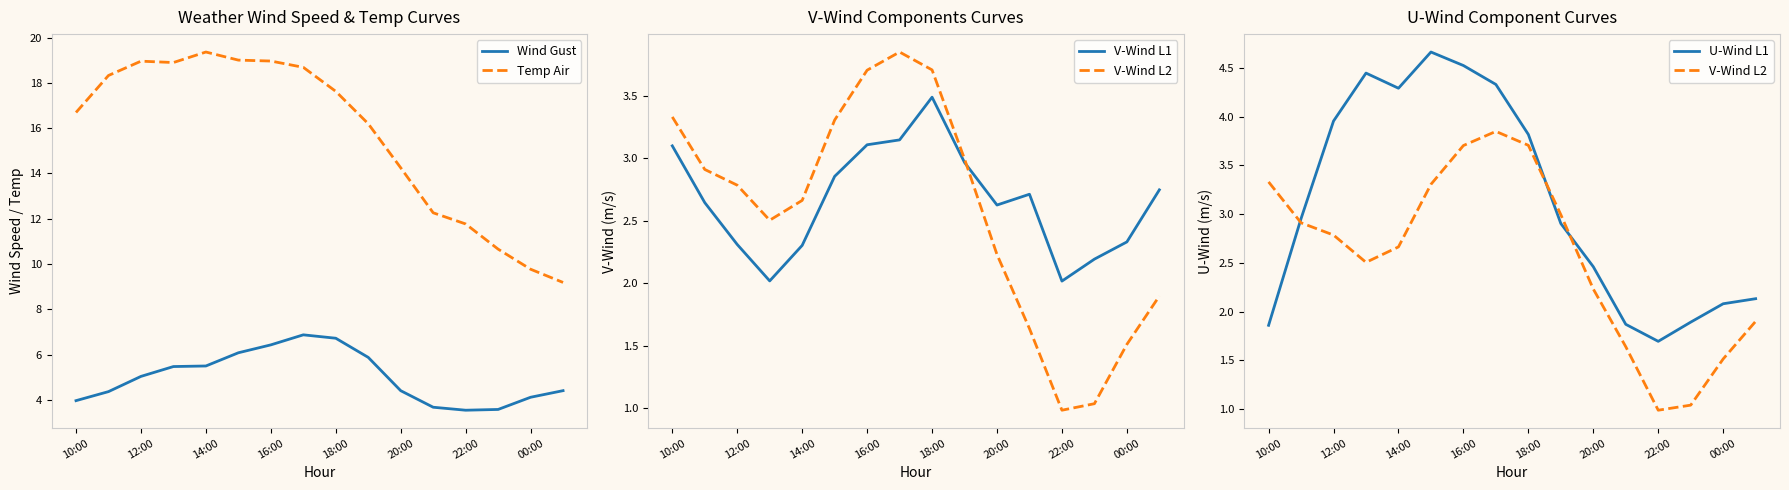

Which series has the largest total across all categories?

Temp Air